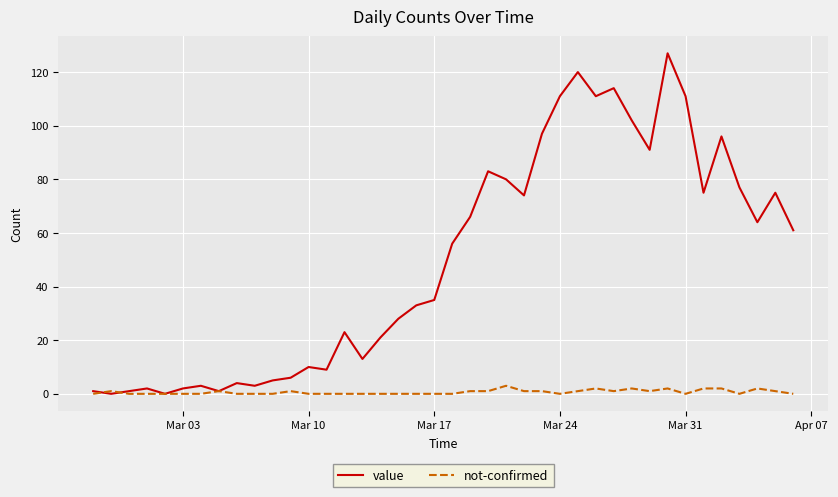

Reading right to left, extract all data points from this chart.

value: 61	75	64	77	96	75	111	127	91	102	114	111	120	111	97	74	80	83	66	56	35	33	28	21	13	23	9	10	6	5	3	4	1	3	2	0	2	1	0	1
not-confirmed: 0	1	2	0	2	2	0	2	1	2	1	2	1	0	1	1	3	1	1	0	0	0	0	0	0	0	0	0	1	0	0	0	1	0	0	0	0	0	1	0